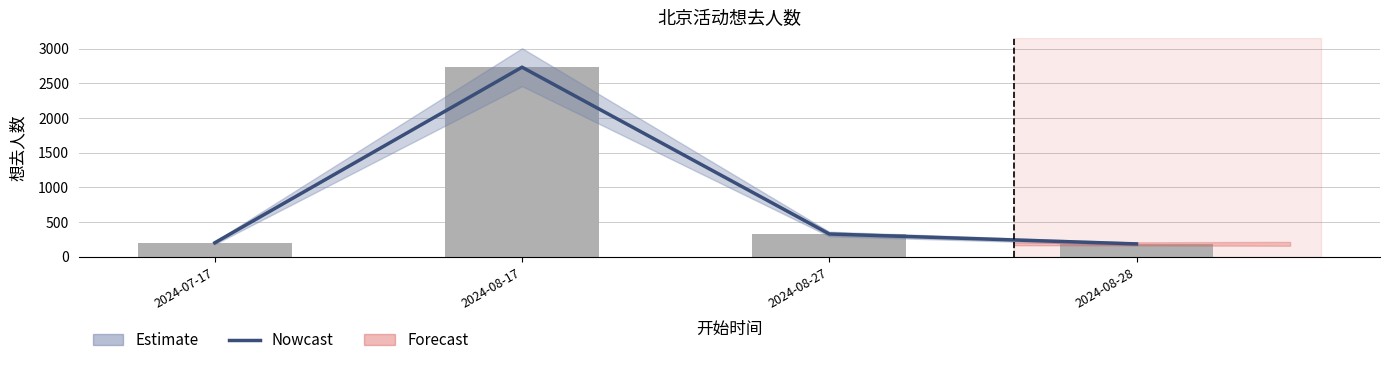

Rank the categories by value from highest to lowest.

2024-08-17, 2024-08-27, 2024-07-17, 2024-08-28